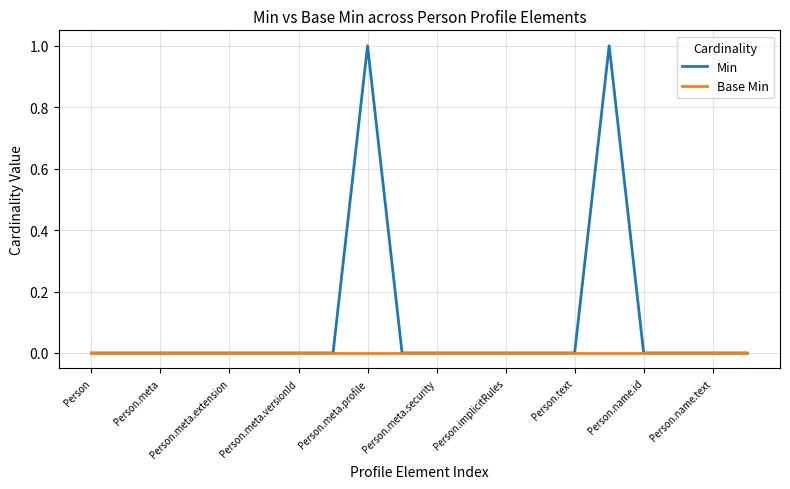

Rank the series by their average value, from lowest to highest.

Base Min, Min